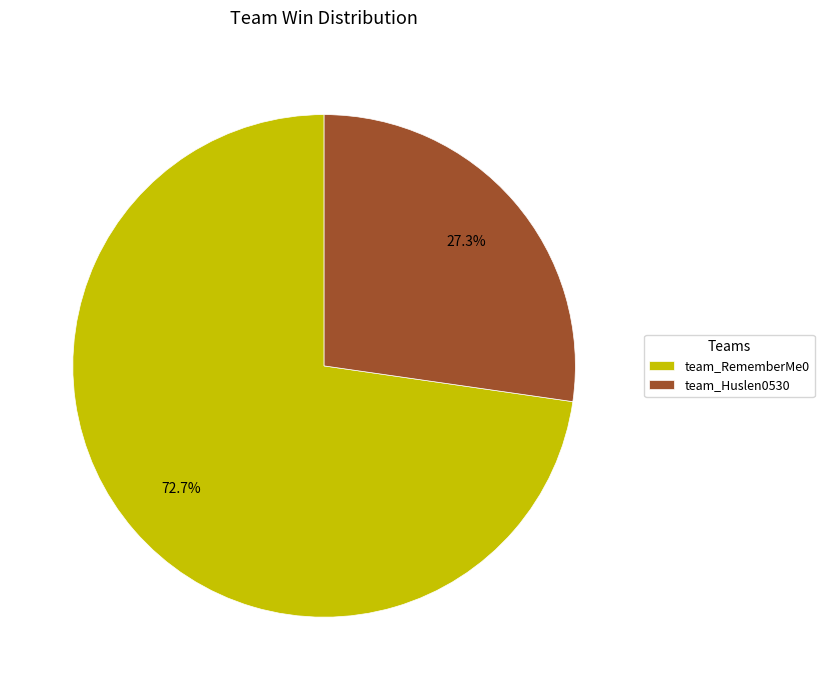

What percentage is the team_RememberMe0 slice, to the nearest percent?

73%